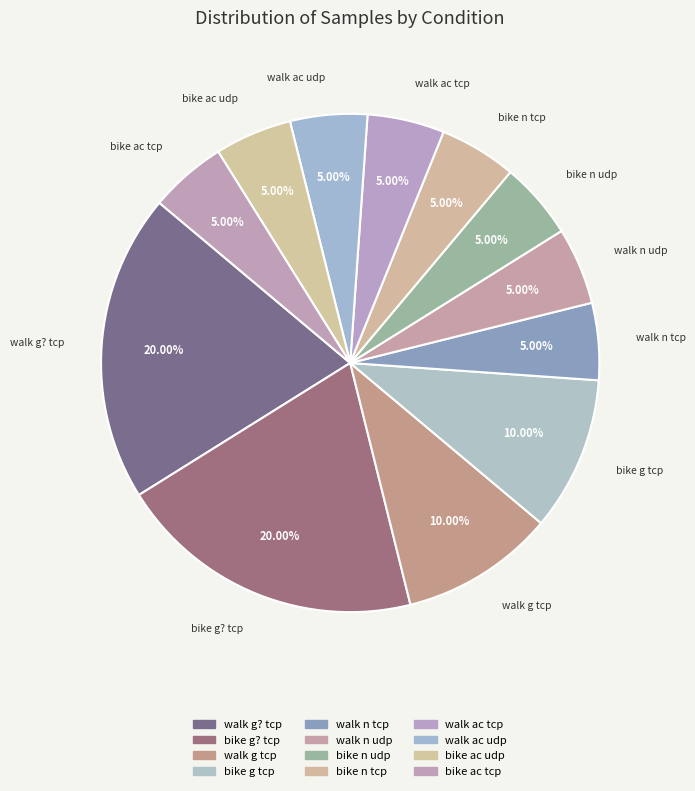

How much of the chart is everything except bike g tcp?

90.0%